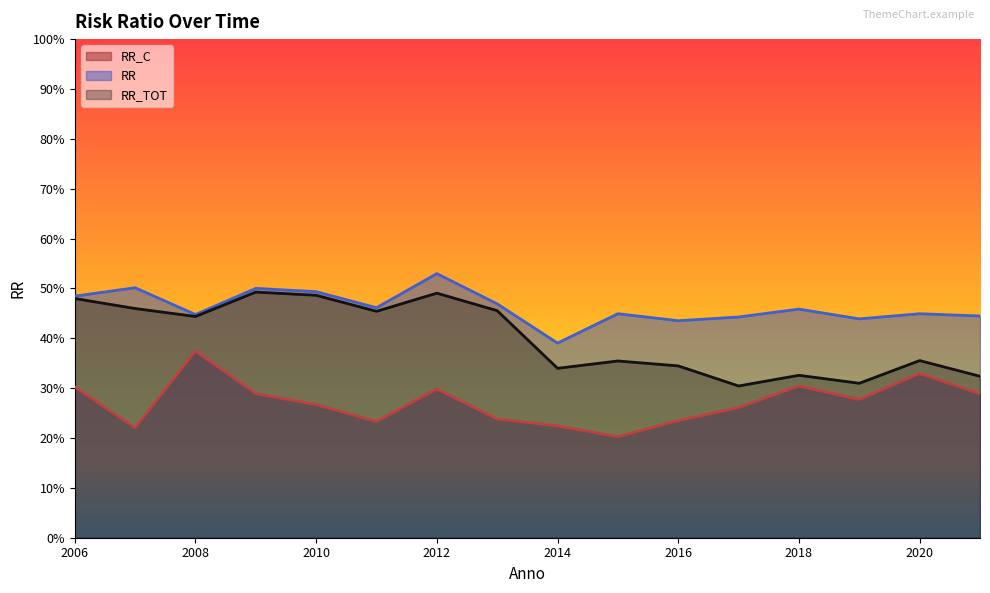

What are all the series names shown in the legend?

RR_C, RR, RR_TOT